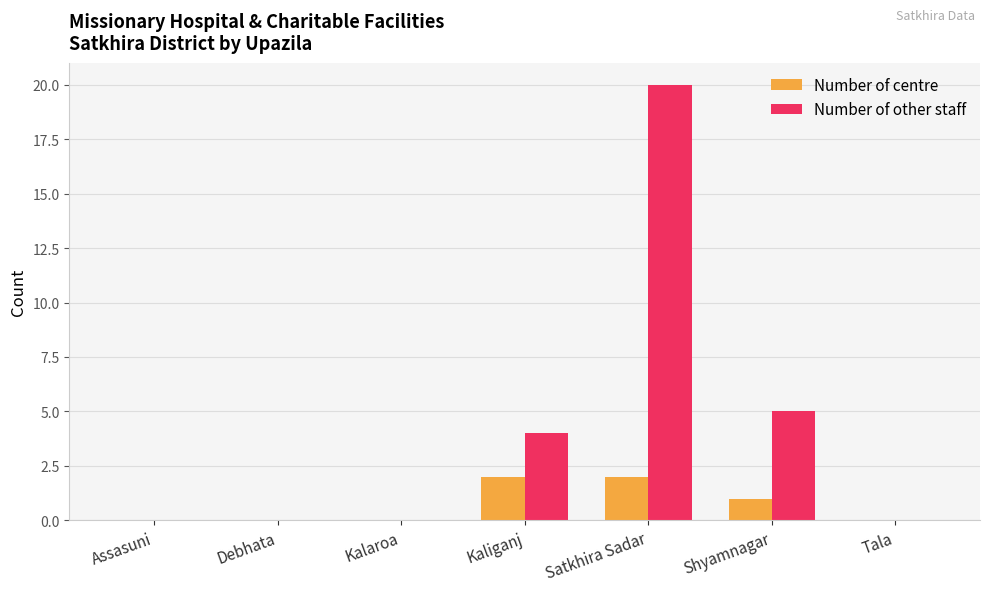

True or false: Number of other staff has a value of 20 at Satkhira Sadar.

True